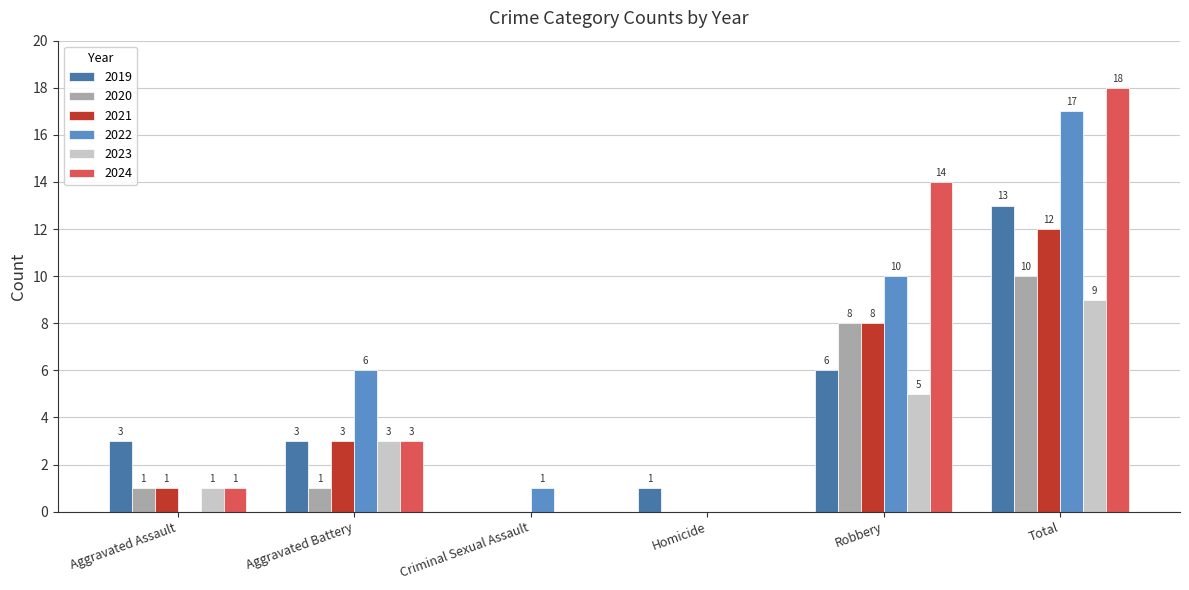

What are all the series names shown in the legend?

2019, 2020, 2021, 2022, 2023, 2024